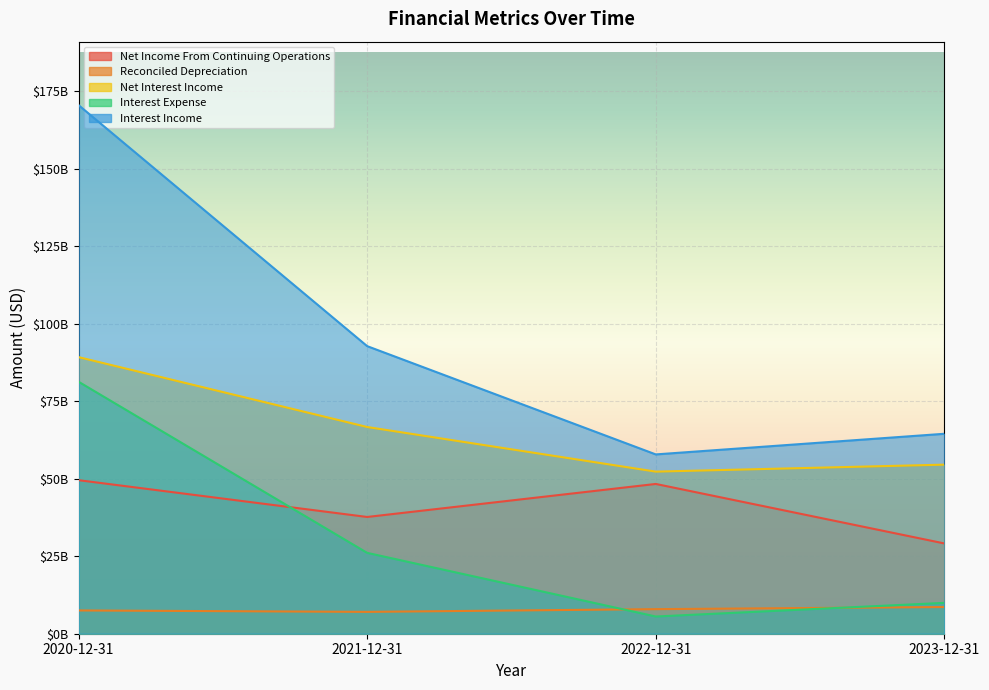

True or false: Net Income From Continuing Operations has a value of 16166247231 at 2022-12-31.

False